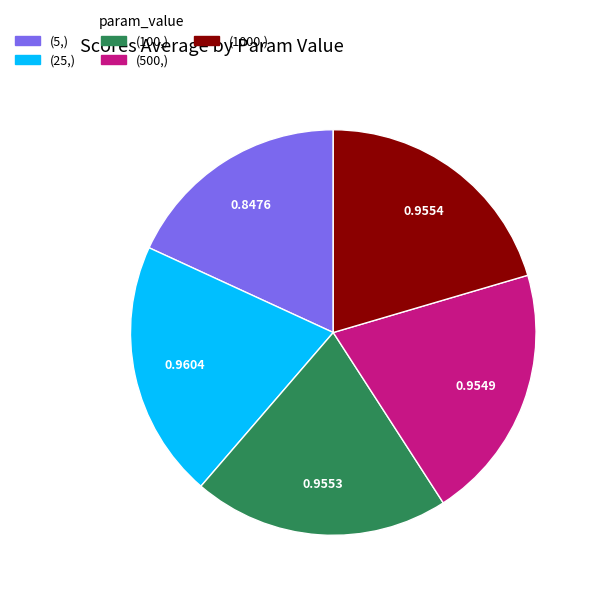

How many slices are in this pie chart?

5